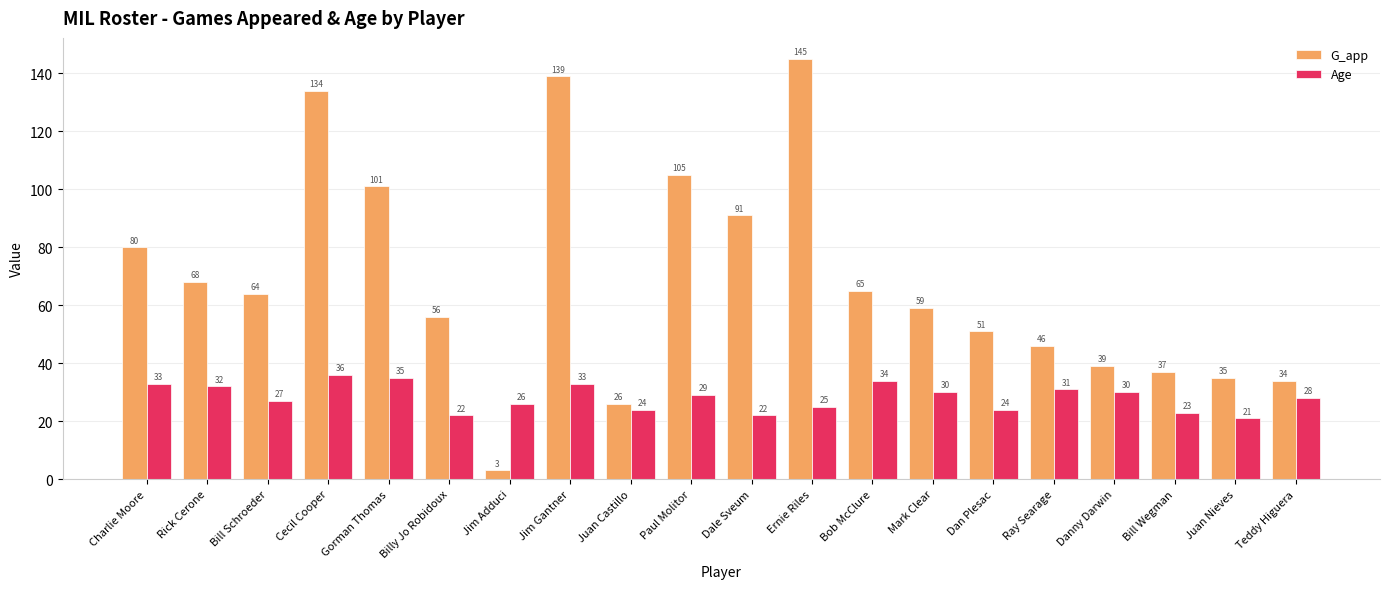

What is the difference between the highest and lowest values at Cecil Cooper?

98